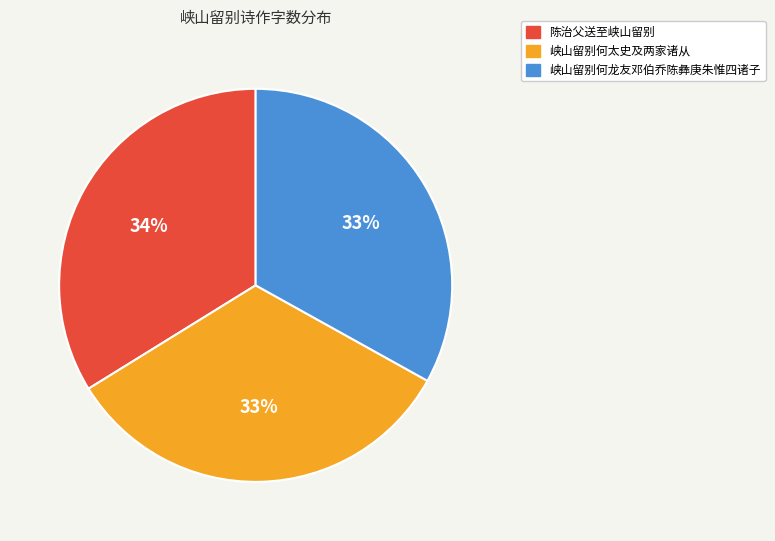

True or false: 陈治父送至峡山留别 accounts for 34% of the total.

True